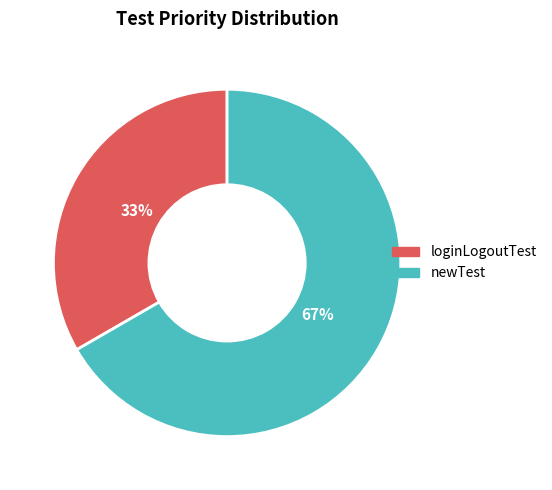

What is the ratio of the value at loginLogoutTest to the value at newTest?

0.5